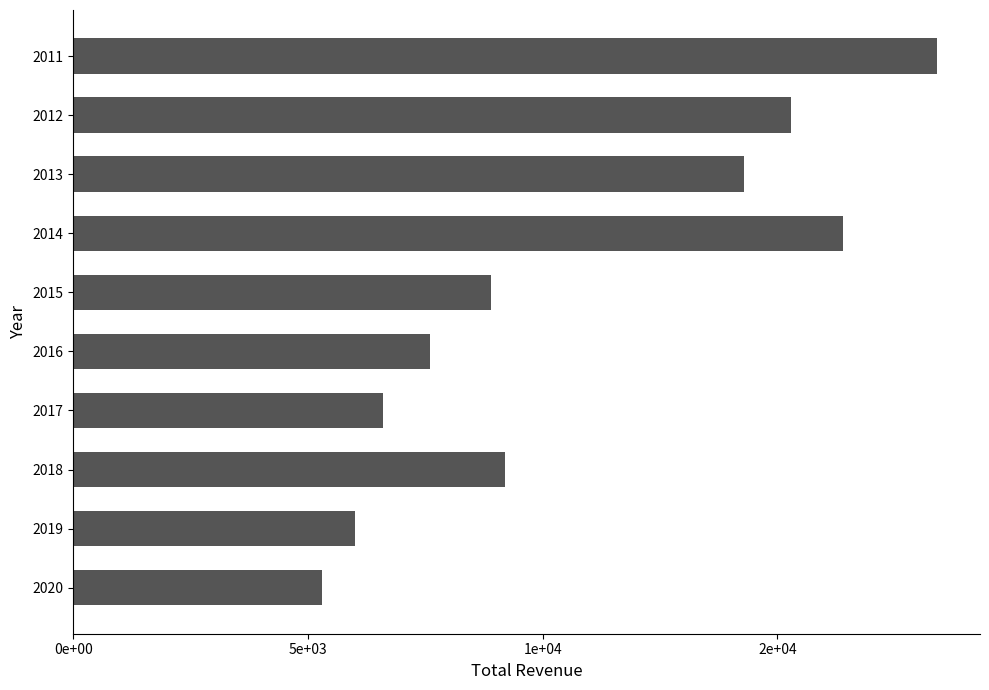

Does the chart contain stacked bars?

No